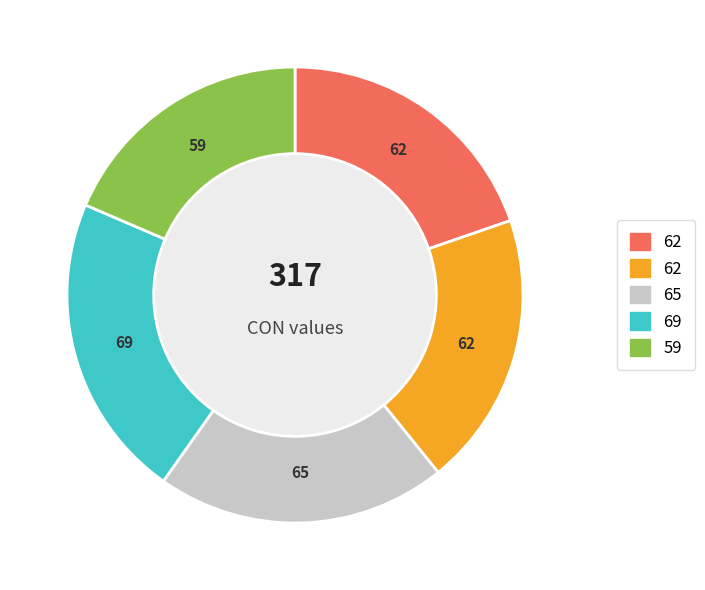

Is there a majority slice in this chart?

No